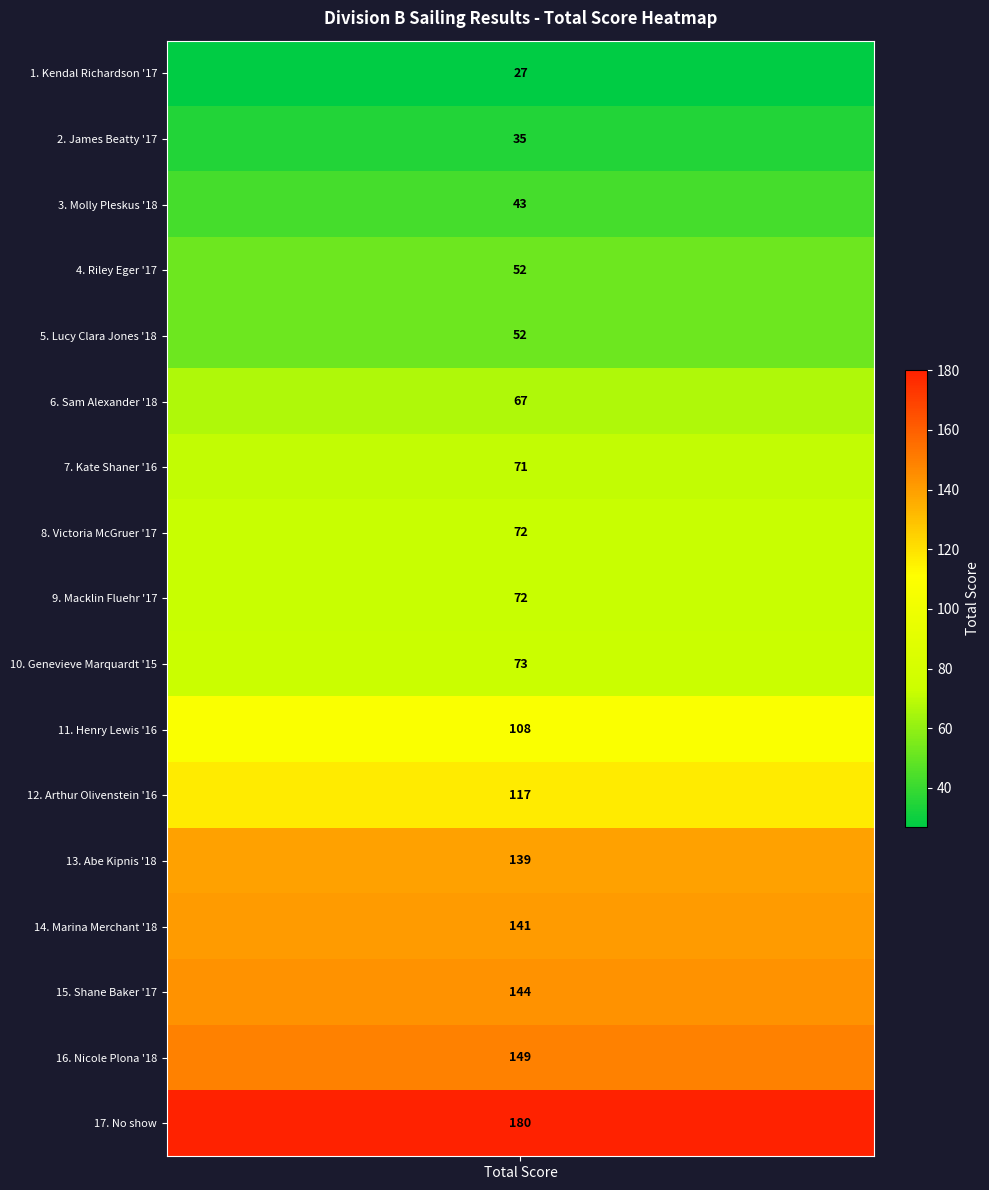

What is the ratio of the value at Macklin Fluehr '17 to the value at James Beatty '17?

2.1